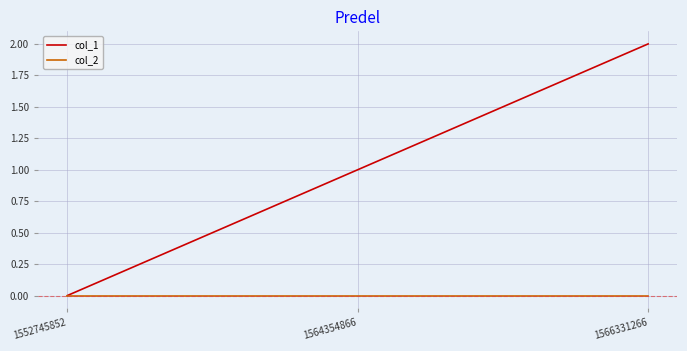

What are all the series names shown in the legend?

col_1, col_2